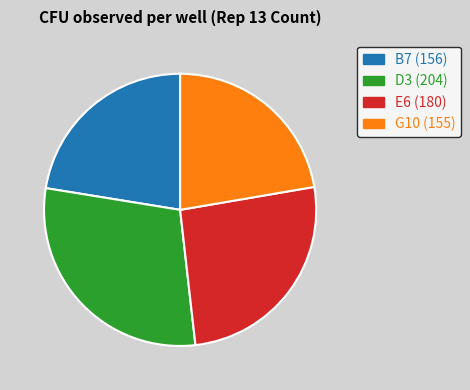

Is there any slice that represents more than half of the pie?

No